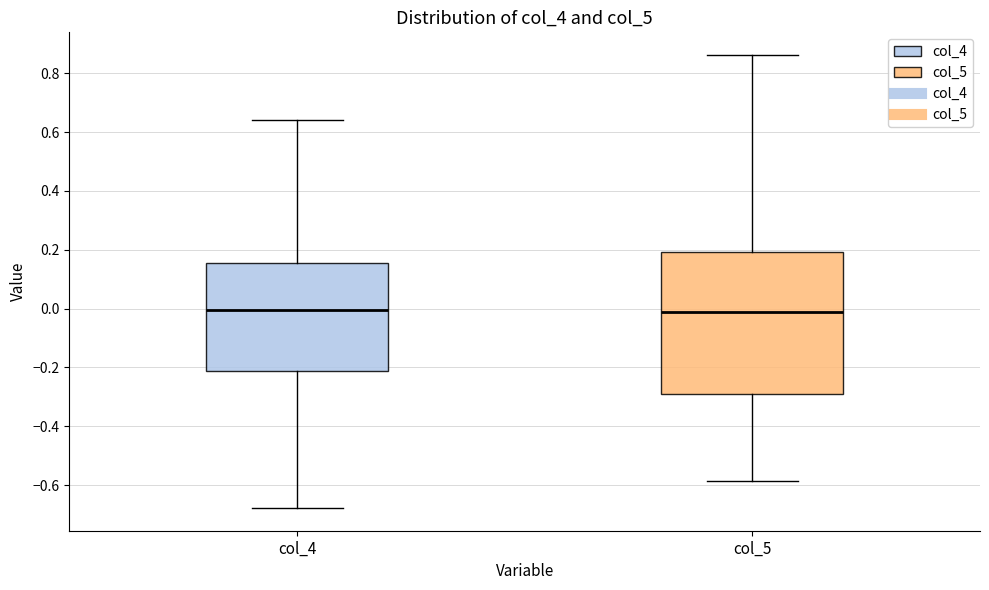

Reading left to right, read every box against the y-axis: the position of its median line, the range the box covers, and the ends of its whiskers. The values are not printed on the chart, so give them approximately, as read against the axis.

col_4: median 0.00, box -0.22 to 0.16, whiskers -0.68 to 0.64
col_5: median -0.02, box -0.28 to 0.20, whiskers -0.58 to 0.86